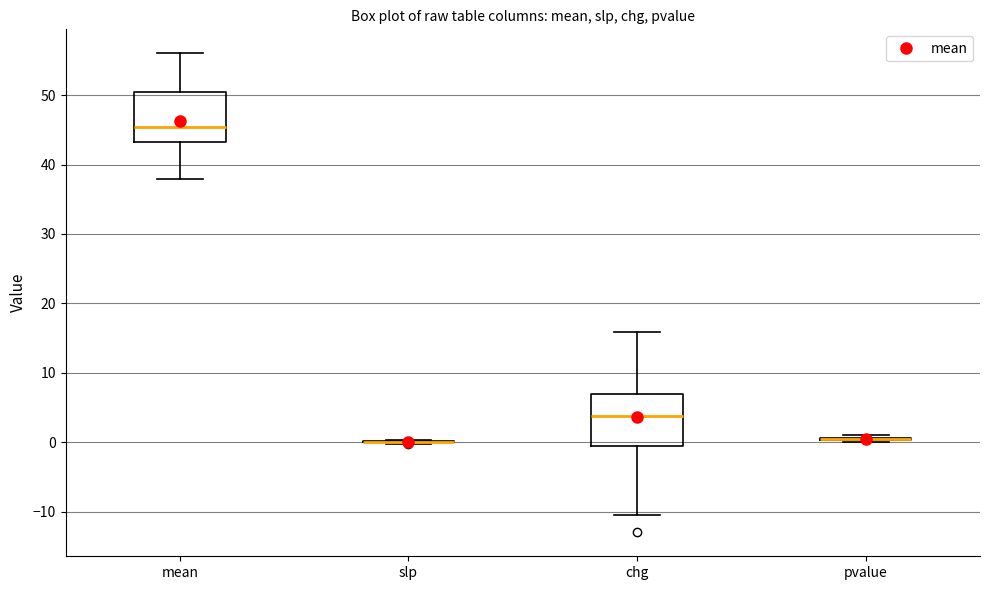

Reading left to right, transcribe this box plot: for each box, give where its median line is, the range the box spans, and where its two whiskers end, as read against the y-axis. The values are not printed on the chart, so give them approximately, as read against the axis.

mean: median 45, box 43 to 51, whiskers 38 to 56
slp: box collapsed to a line at 0, whiskers 0 to 0
chg: median 4, box -1 to 7, whiskers -10 to 16
pvalue: box collapsed to a line at 0, whiskers 0 to 1